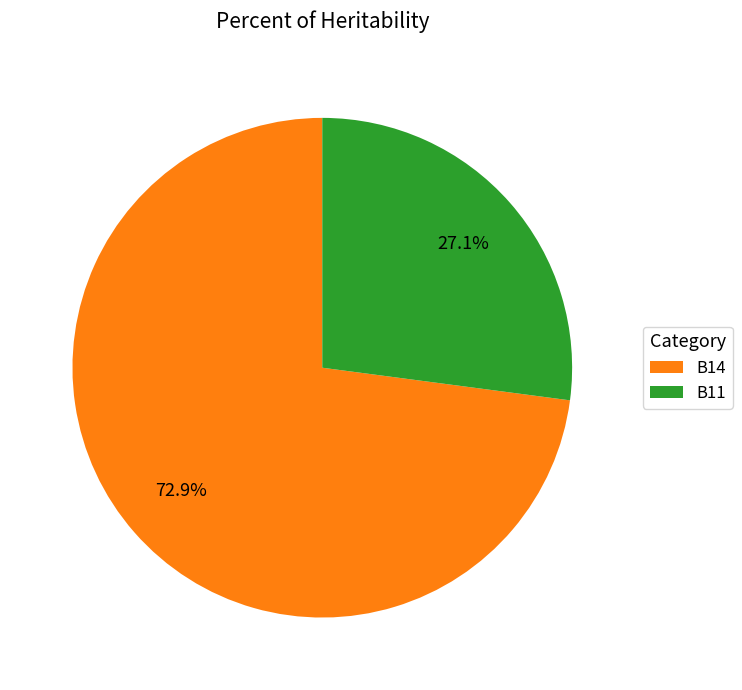

Which slice is the largest?

B14